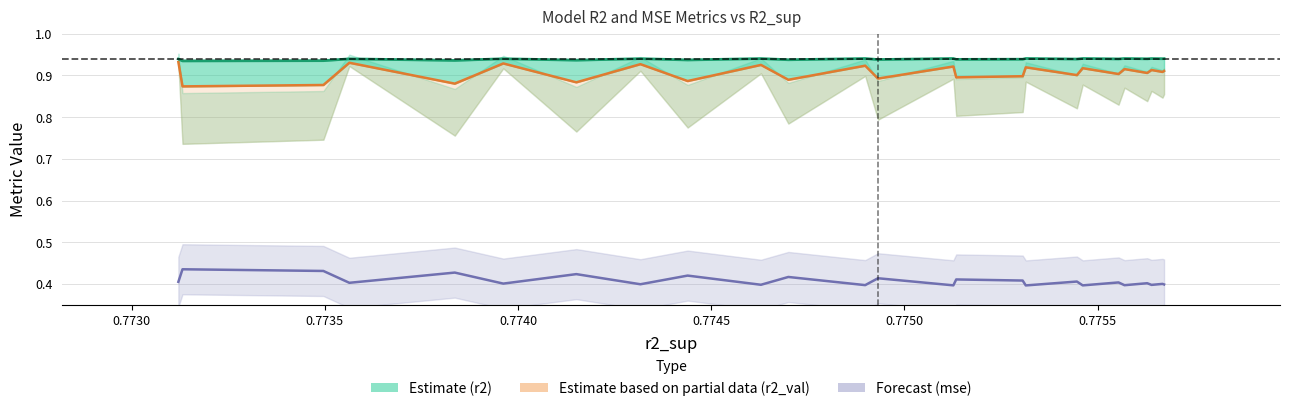

What is the value of the r2 (Estimate) point at the 3rd from the left?

0.9